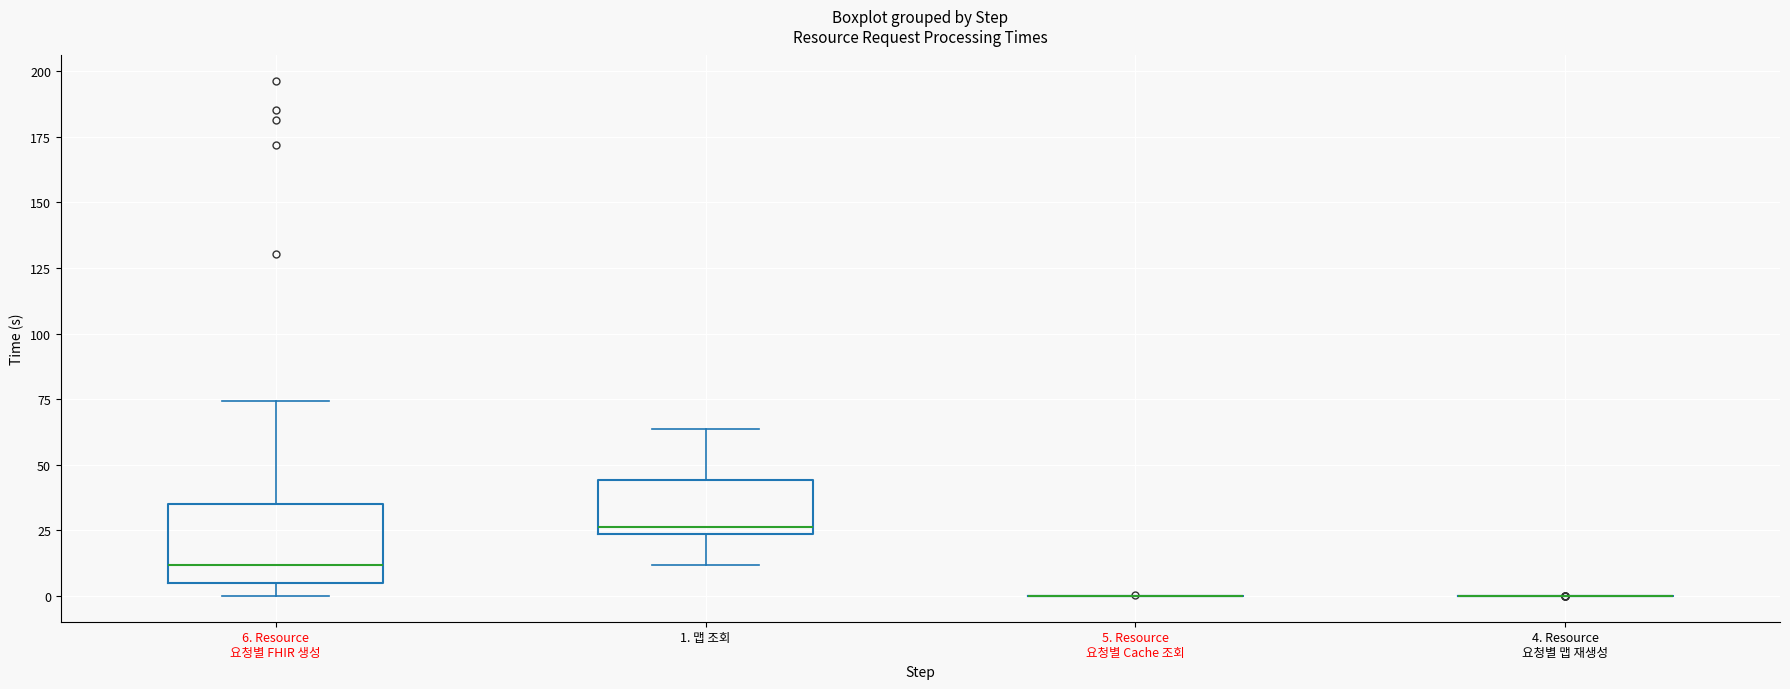

Reading left to right, transcribe this box plot: for each box, give where its median line is, the range the box spans, and where its two whiskers end, as read against the y-axis. The values are not printed on the chart, so give them approximately, as read against the axis.

6. Resource 요청별 FHIR 생성: median 10, box 5 to 35, whiskers 0 to 75
1. 맵 조회: median 25 (just above the box's lower edge), box 25 to 45, whiskers 10 to 65
5. Resource 요청별 Cache 조회: box collapsed to a line at 0, whiskers 0 to 0
4. Resource 요청별 맵 재생성: box collapsed to a line at 0, whiskers 0 to 0